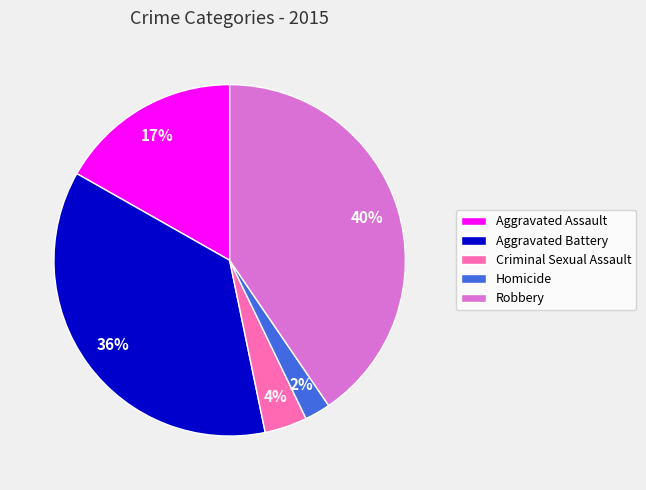

Which category has the smallest portion of the pie?

Homicide